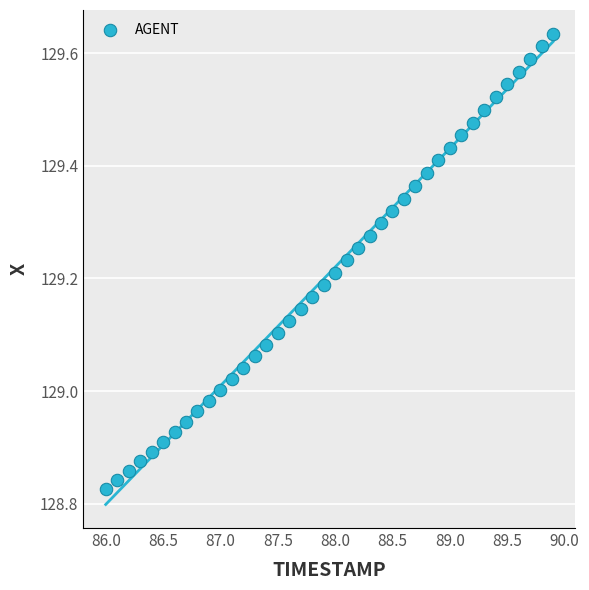

What is the range of Y values (max minus min)?

0.8